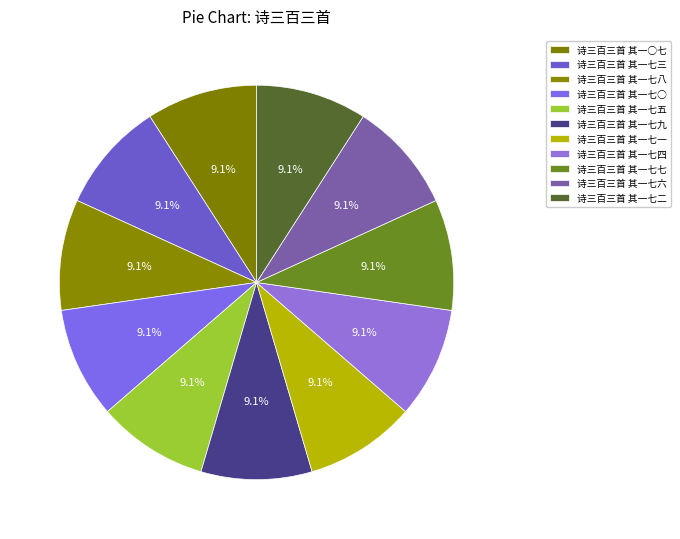

To the nearest percent, what is the average slice percentage?

9%